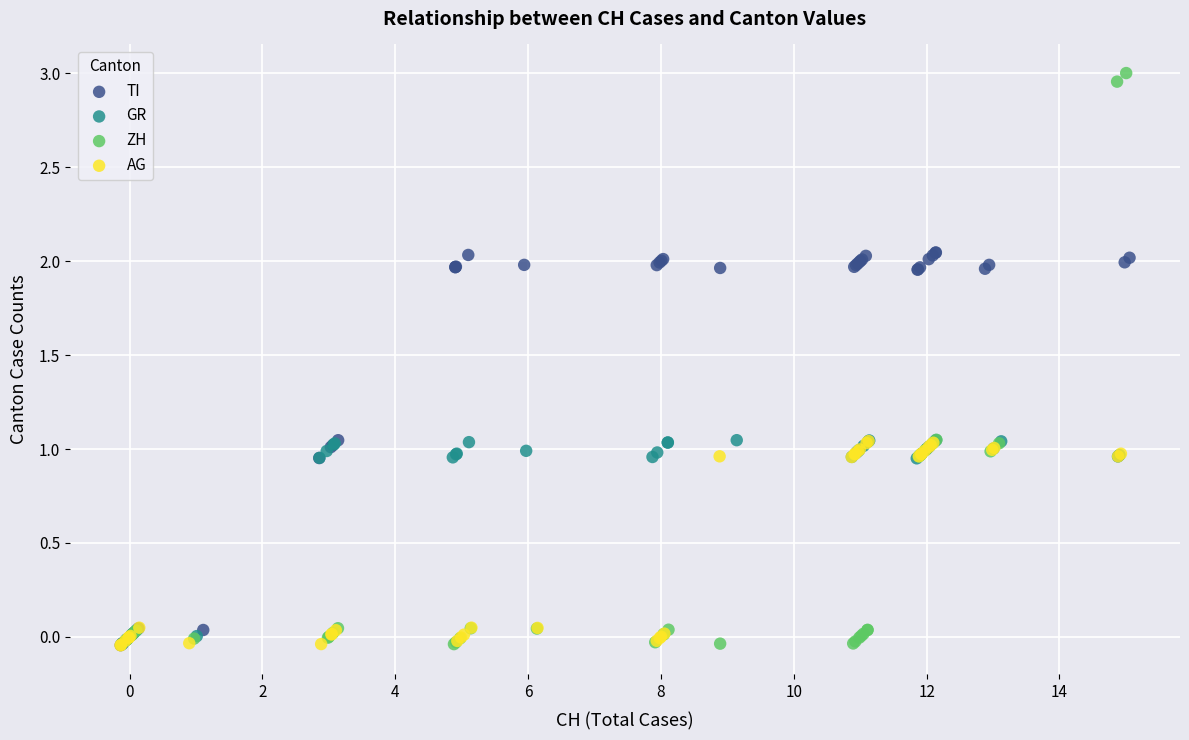

Which series contains the highest Y value?

ZH